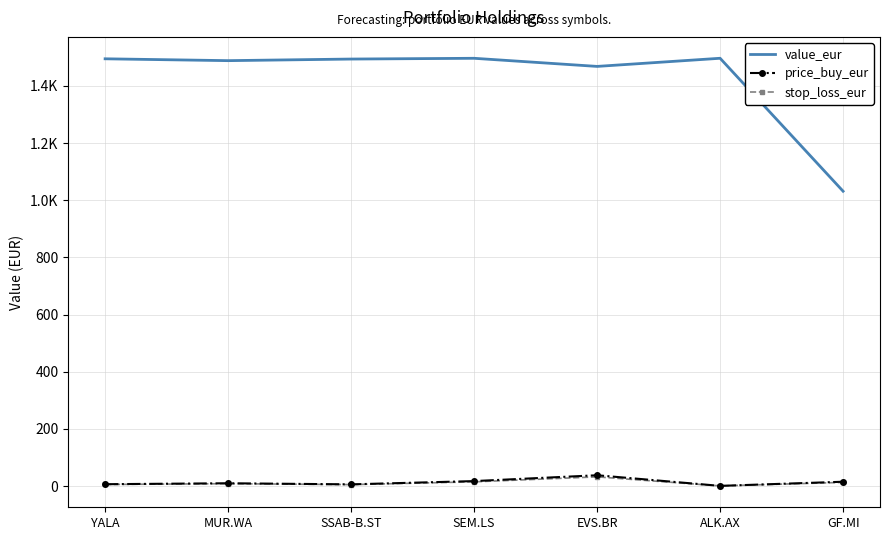

What are all the series names shown in the legend?

value_eur, price_buy_eur, stop_loss_eur